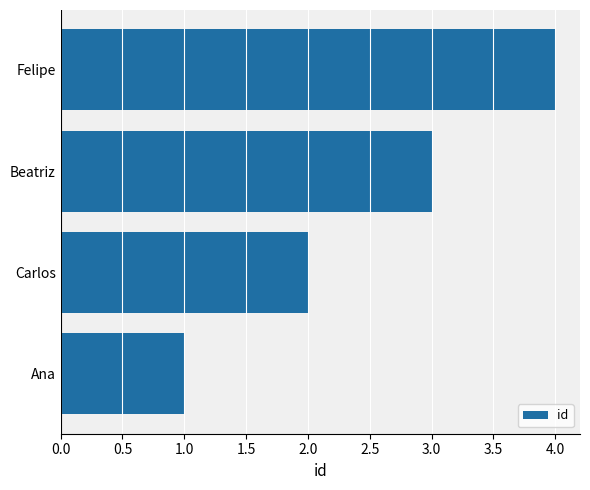

Which category has the highest value across all series?

Felipe